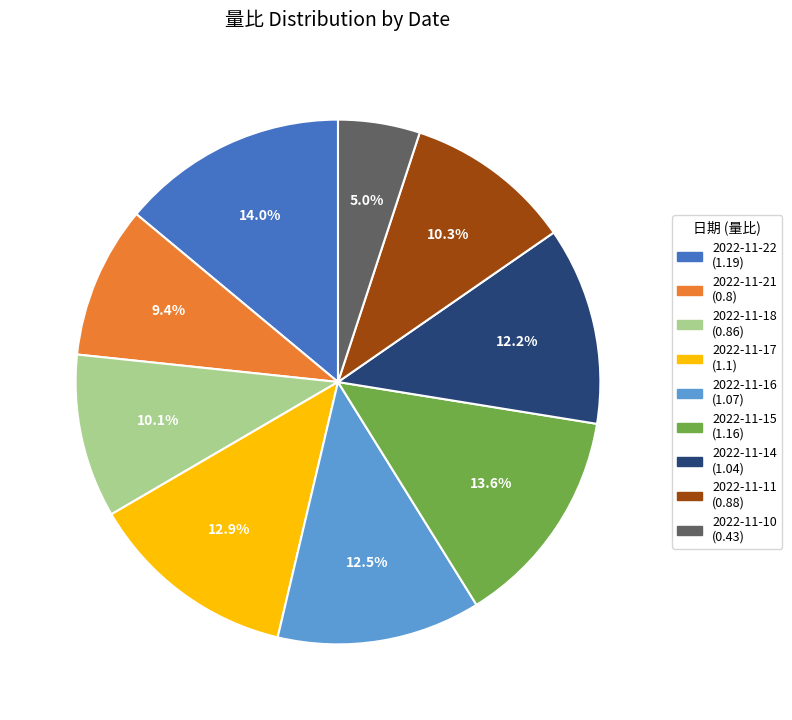

Which has a higher value, 2022-11-10 or 2022-11-17?

2022-11-17